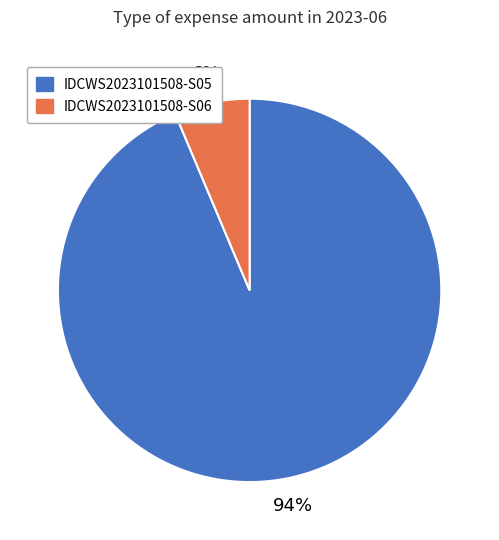

To the nearest percent, what percentage of the pie is IDCWS2023101508-S05?

94%